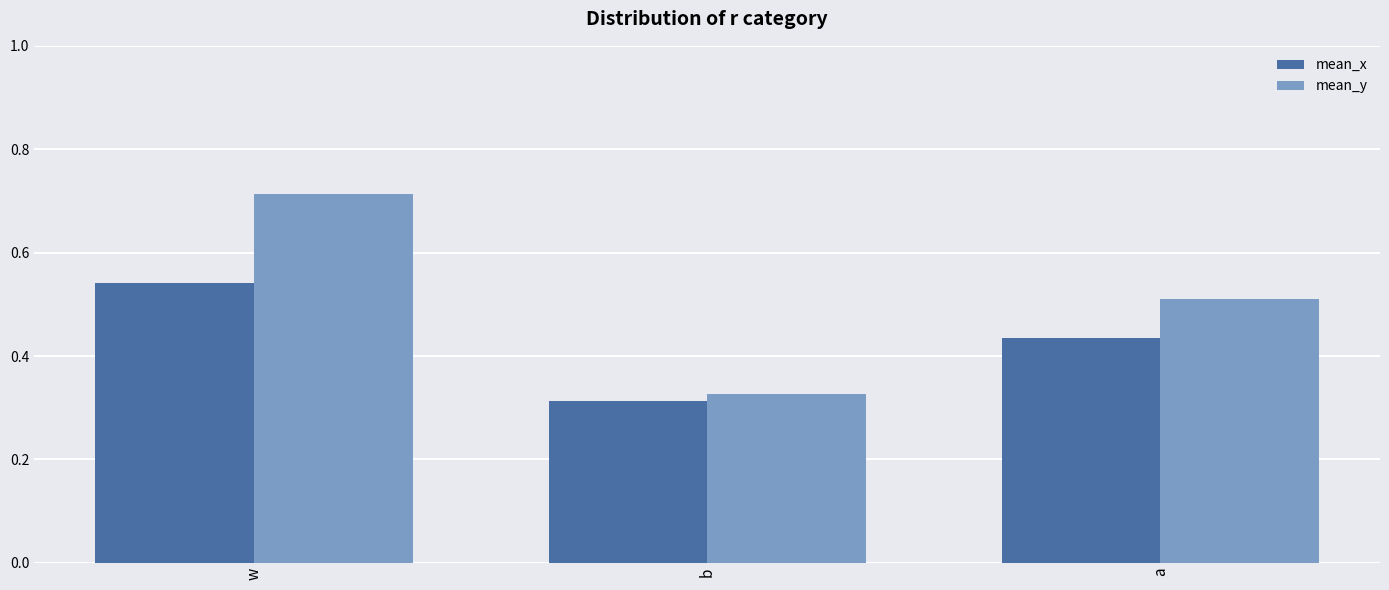

List the series in order of their overall mean, highest first.

mean_y, mean_x